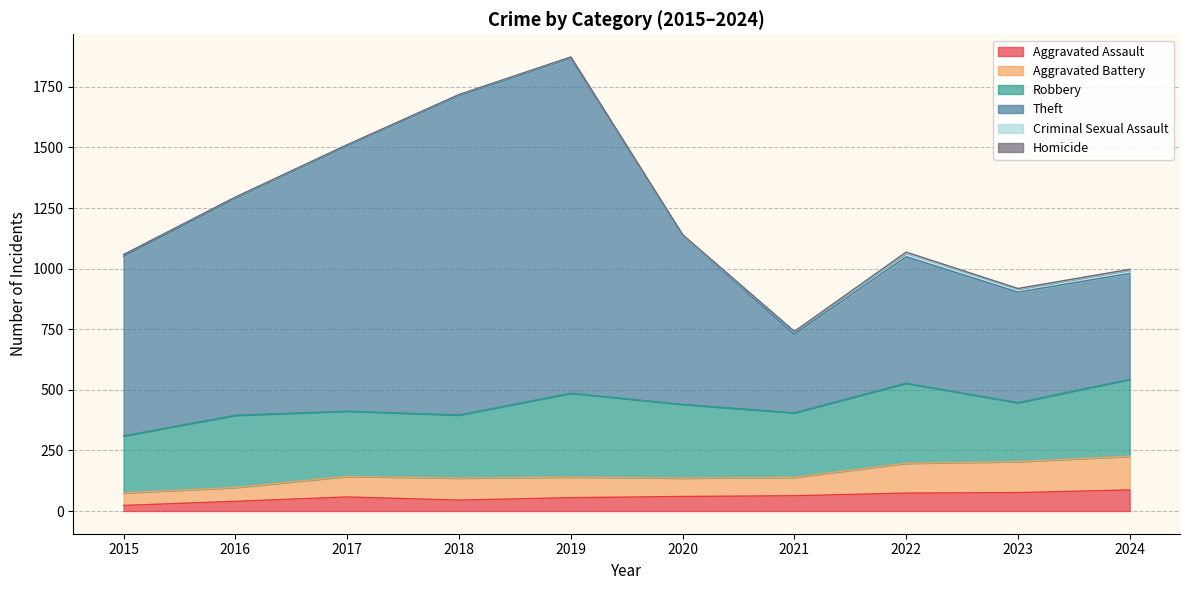

True or false: Aggravated Assault has more than 2 points higher than both neighbors.

False